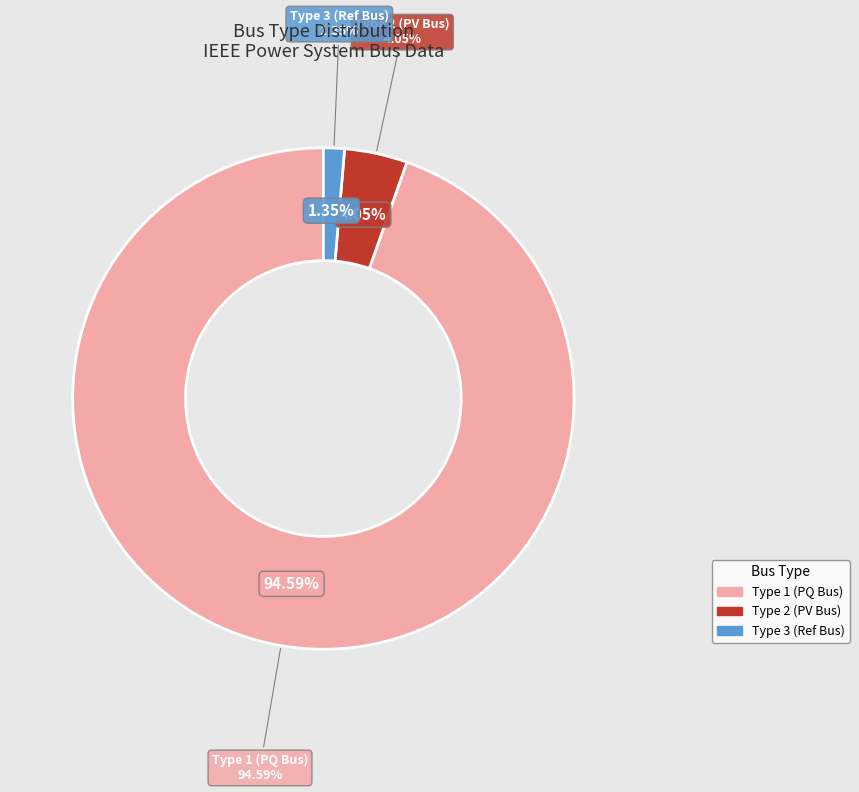

Which slice is the smallest?

BUS_TYPE_3